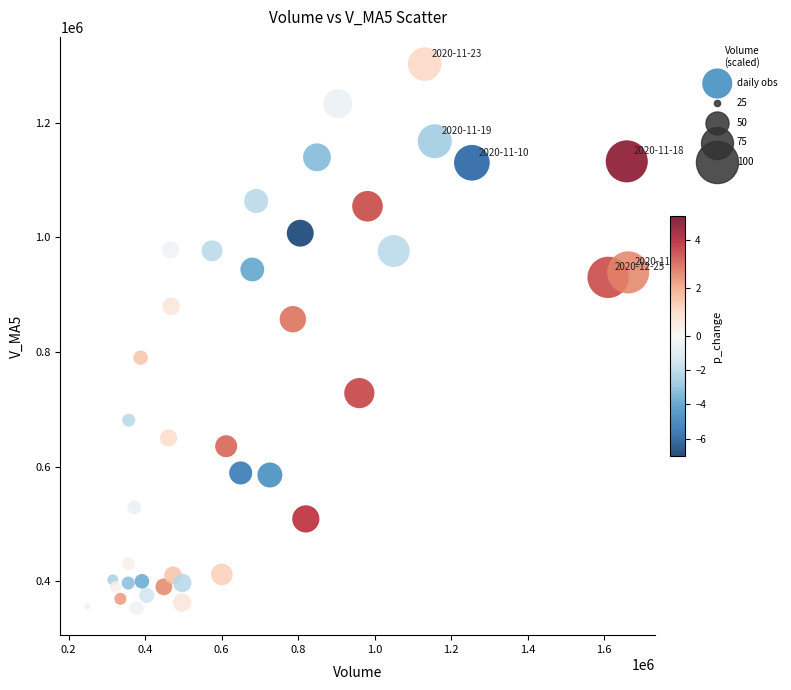

What is the range of Y values (max minus min)?

949021.7